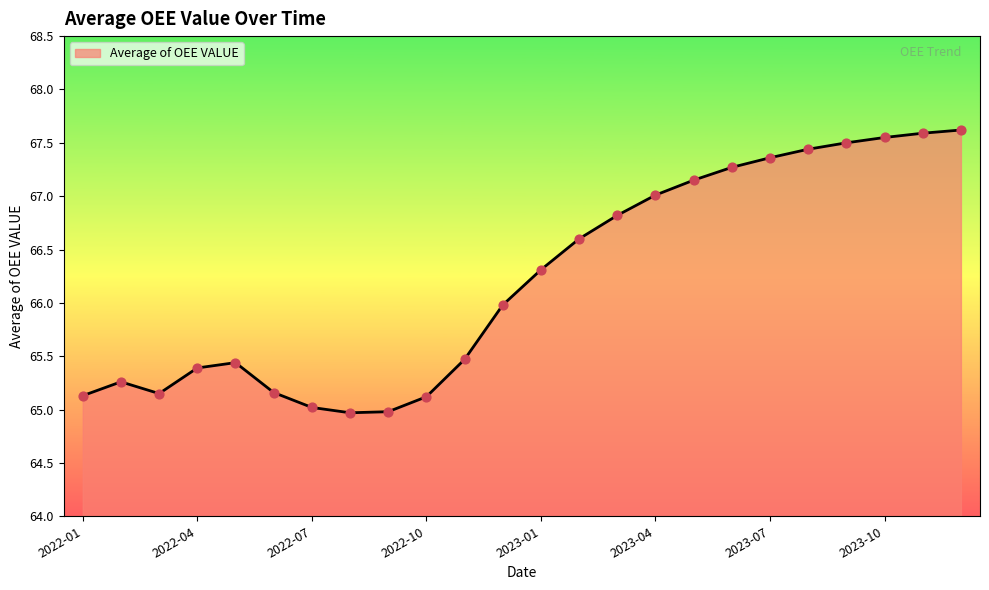

What is the smallest value displayed?

65.0